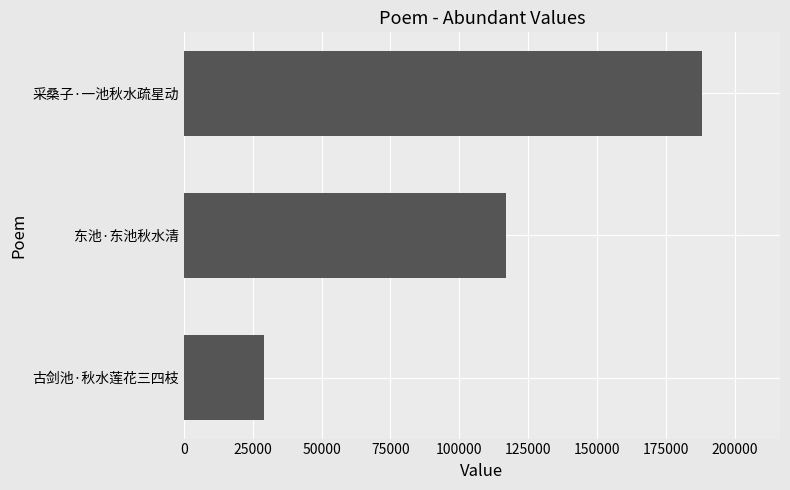

Reading bottom to top, what are all the values shown in this chart?

29053	117008	188182